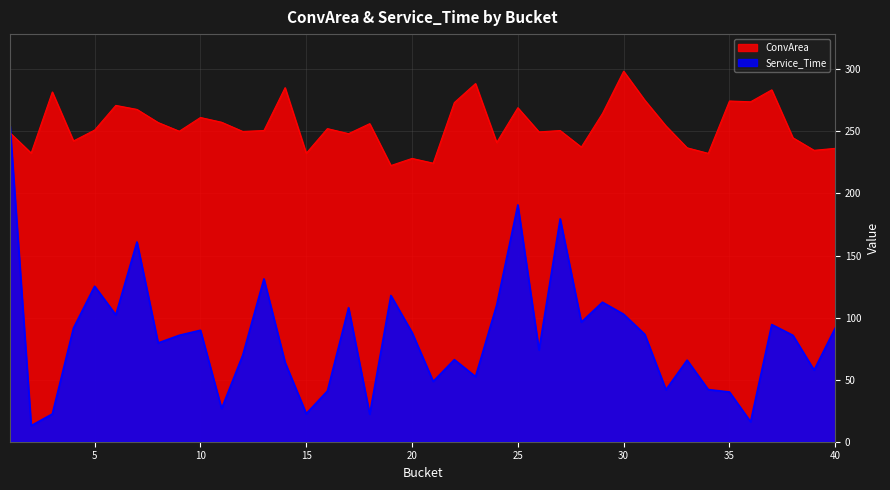

Which series changed the most between 27 and 36?

Service_Time